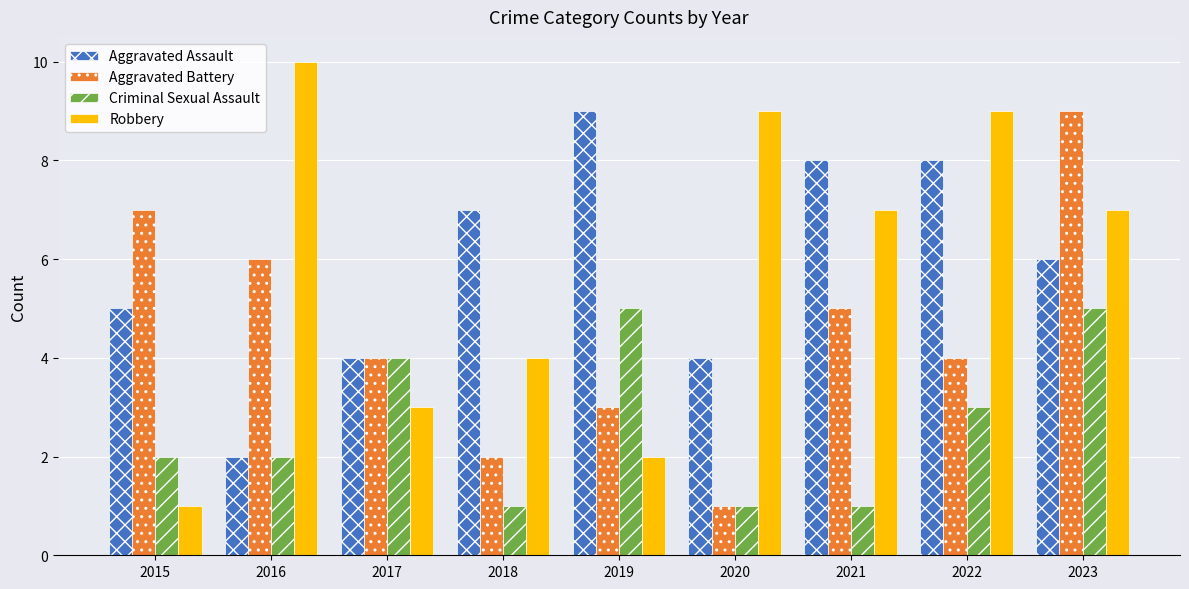

How many groups of bars are there?

9